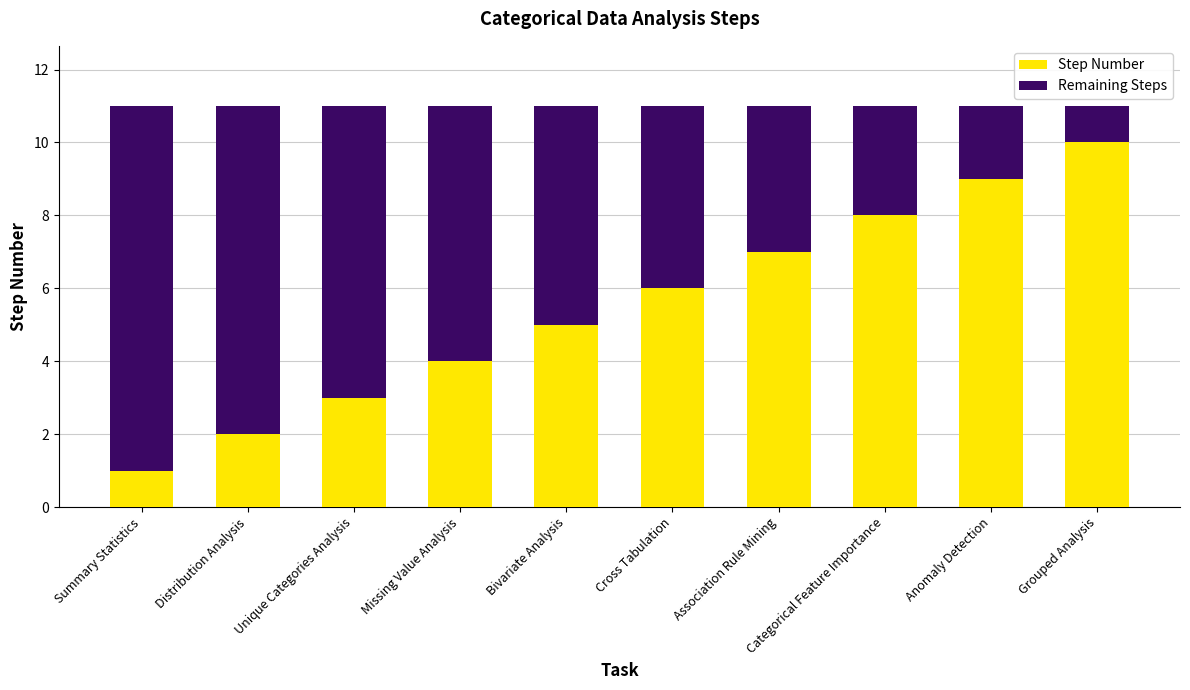

Which category has the lowest value in the Step Number series?

Summary Statistics